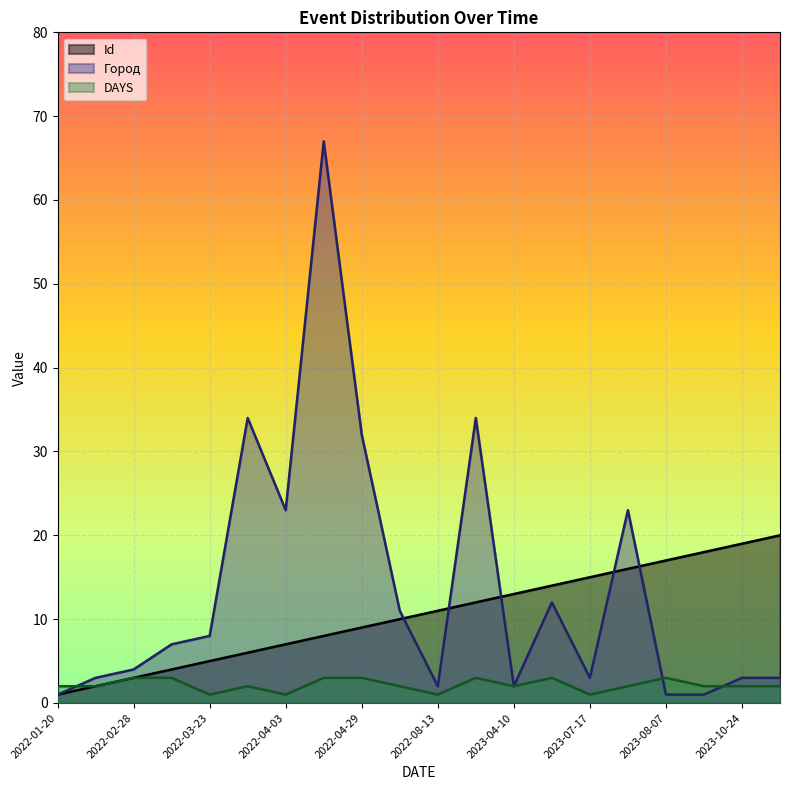

What is the highest value of the Город series?

67